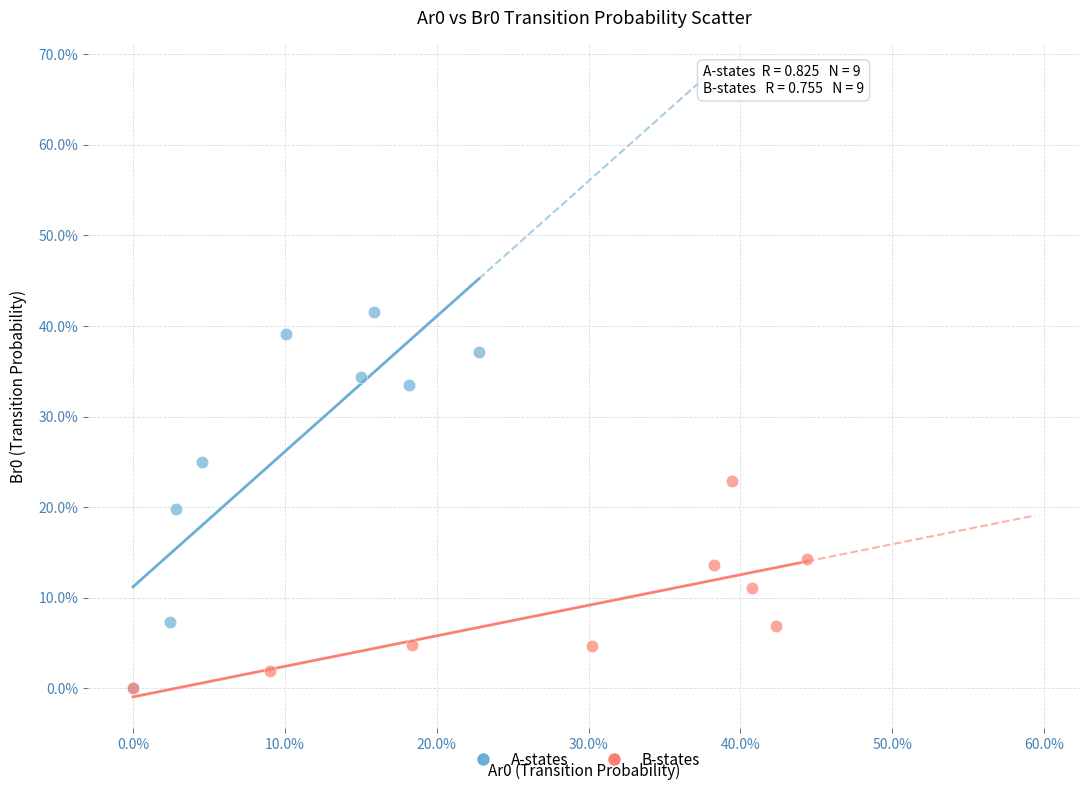

Which series contains the highest Y value?

A-states